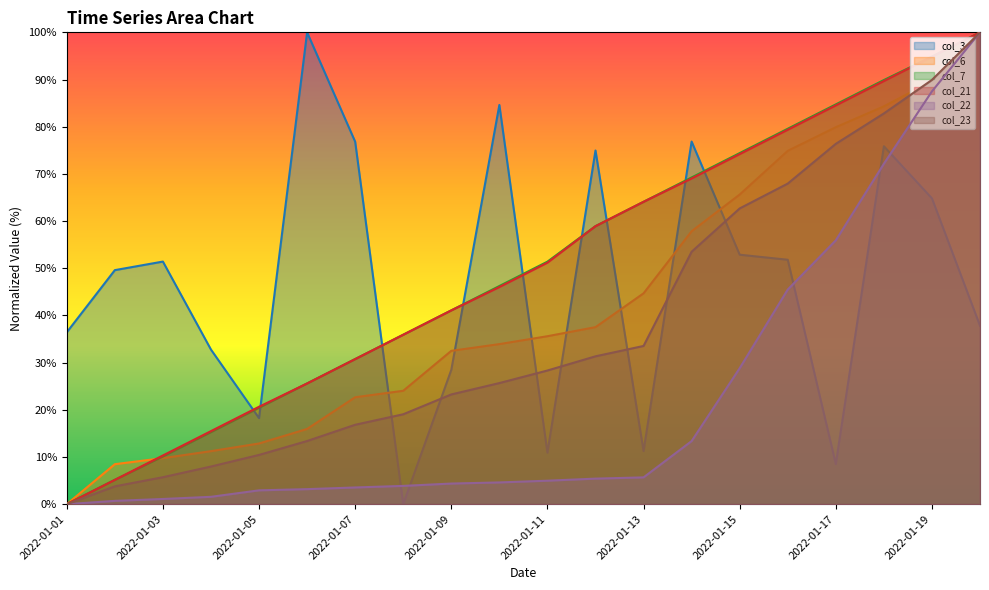

Which series ends up on top after the final intersection of col_6 and col_3?

col_6